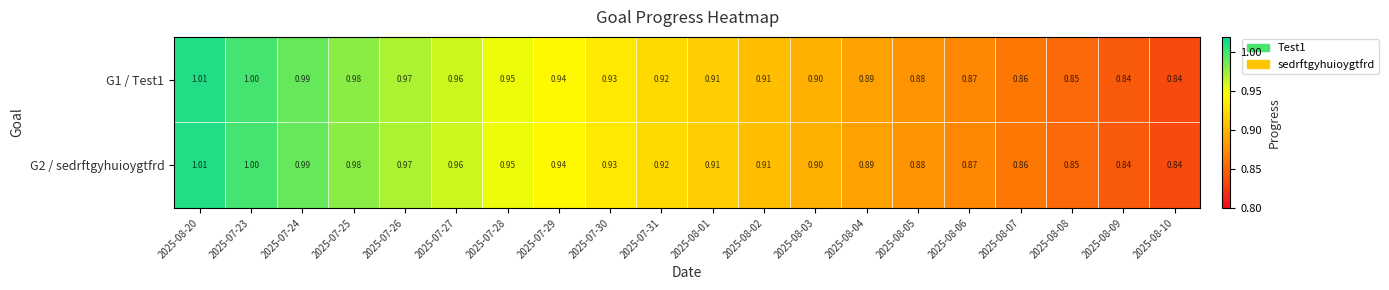

Is the value of G1 / Test1 at 2025-07-26 greater than the value of G2 / sedrftgyhuioygtfrd at 2025-07-29?

Yes